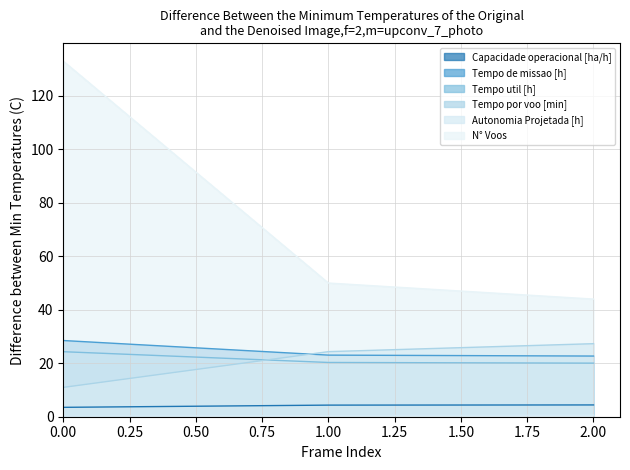

Reading right to left, what are all the values shown in this chart?

Capacidade operacional [ha/h]: 4.4	4.3	3.5
Tempo de missao [h]: 22.7	23.0	28.5
Tempo util [h]: 20.0	20.3	24.3
Tempo por voo [min]: 27.3	24.3	11.0
Autonomia Projetada [h]: 0.6	0.4	0.2
N° Voos: 44.0	50.0	133.0